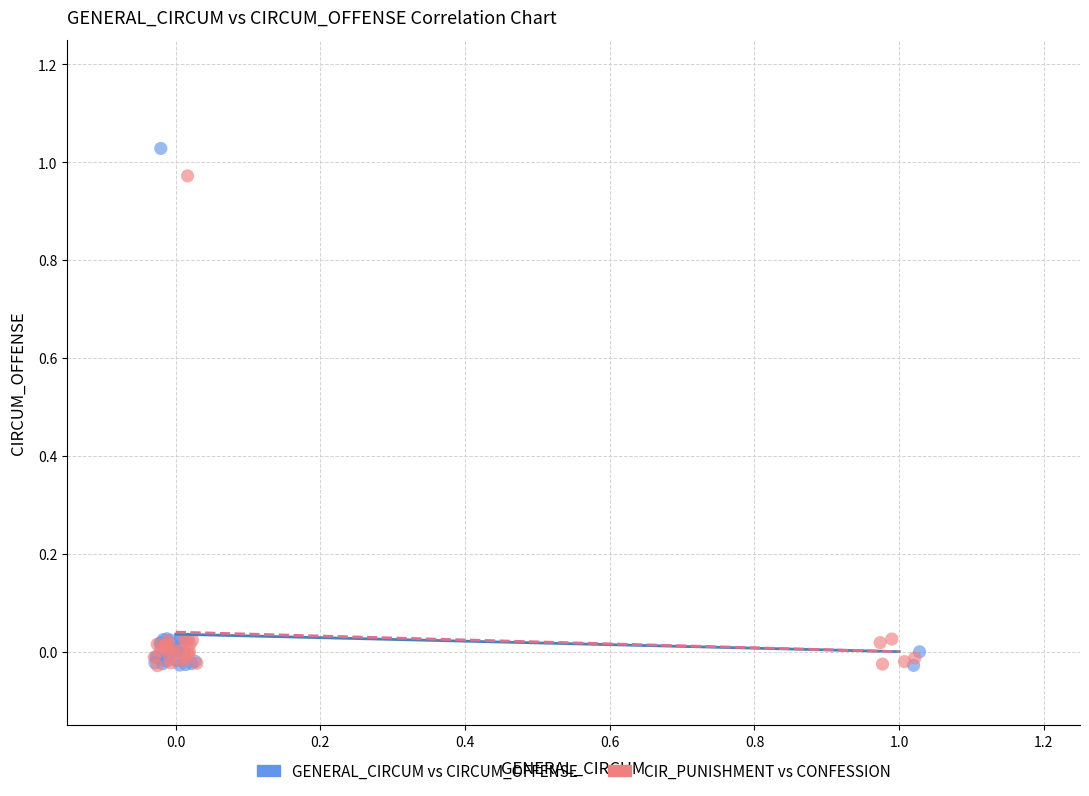

Which series reaches the maximum Y coordinate?

GENERAL_CIRCUM vs CIRCUM_OFFENSE